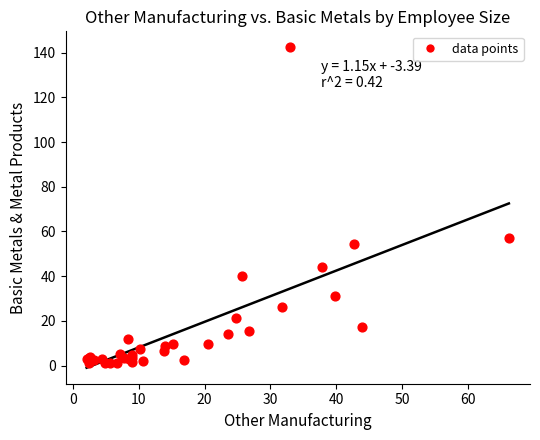

What Y value in the scatter plot is closest to 71?

57.1